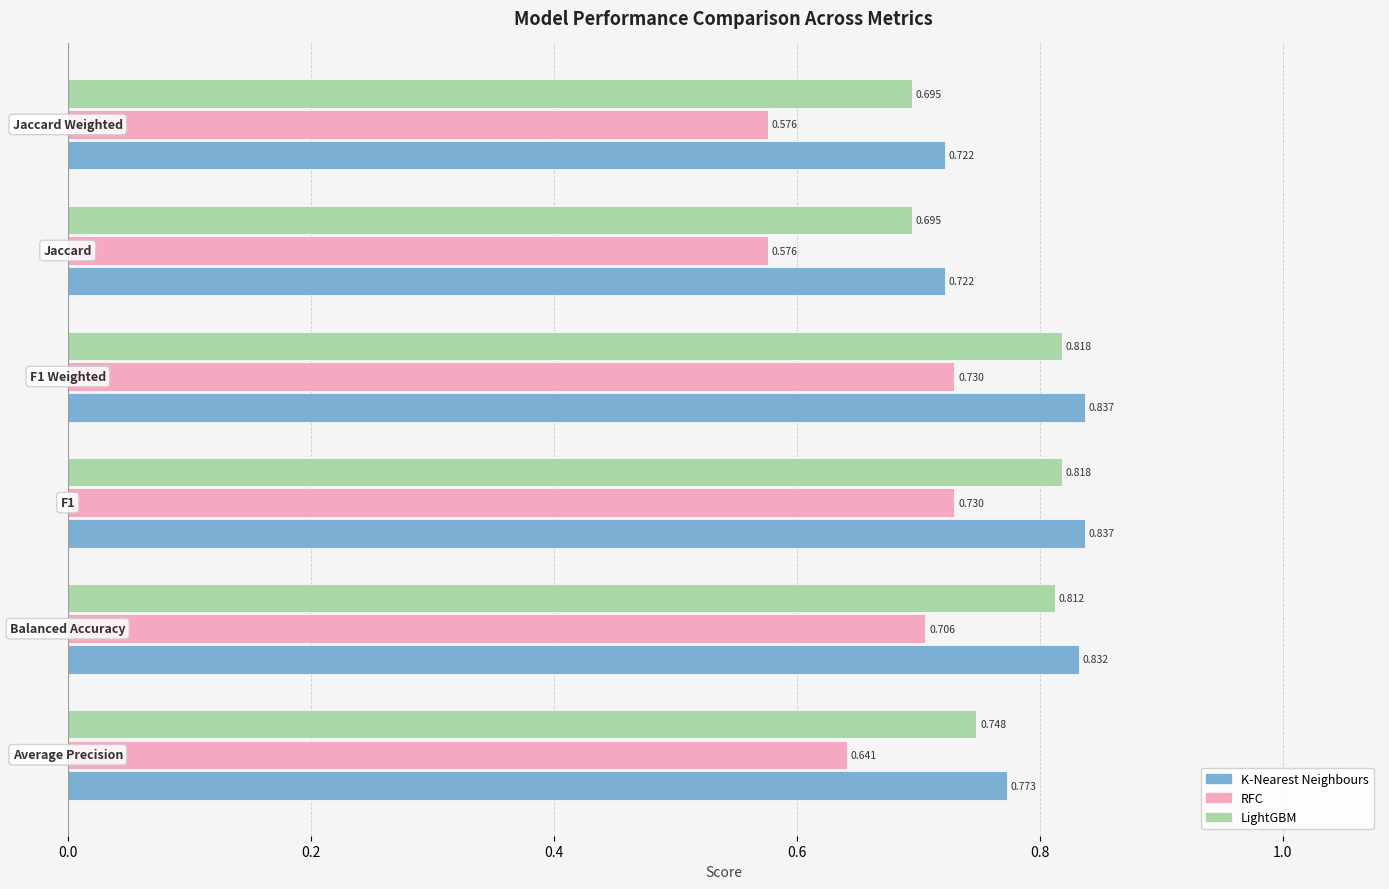

Rank the series by their average value, from highest to lowest.

K-Nearest Neighbours, LightGBM, RFC